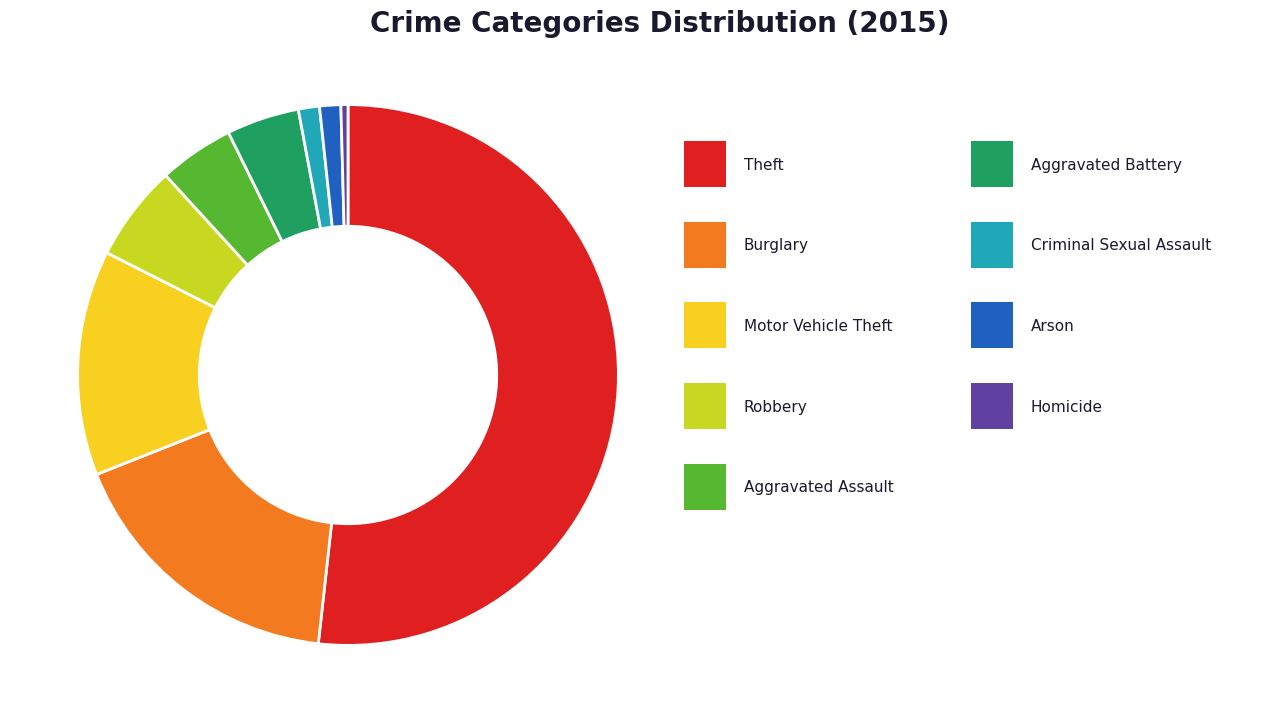

Is there any slice that represents more than half of the pie?

Yes